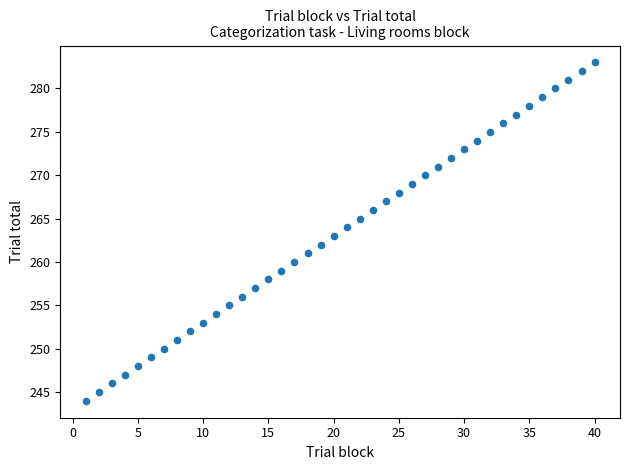

What is the range of X values (max minus min)?

39